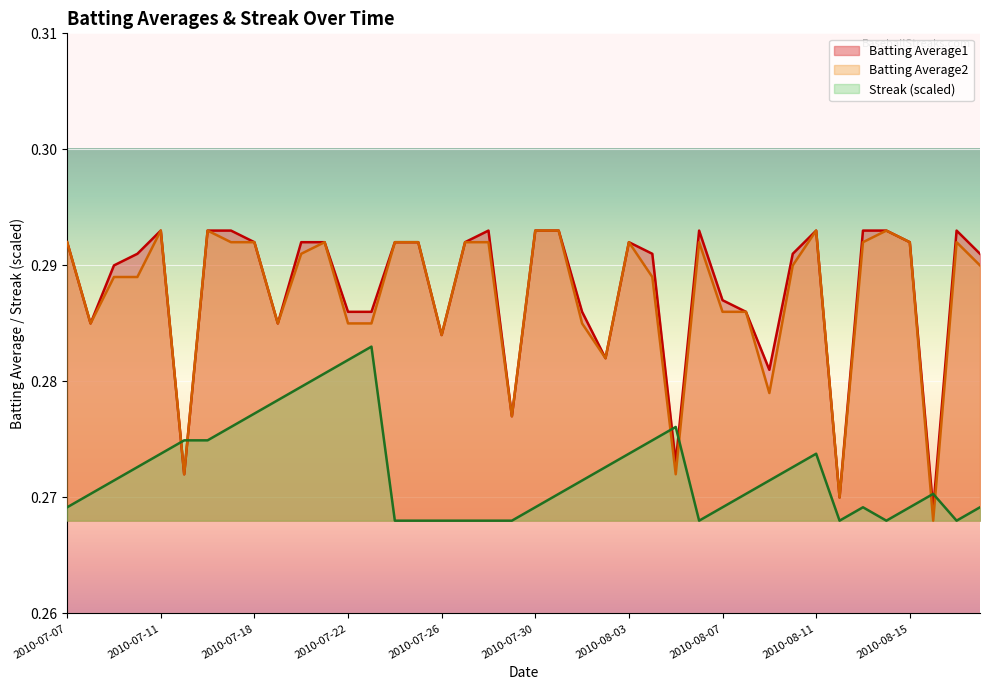

How many Batting Average2 values are between 0 and 1?

40